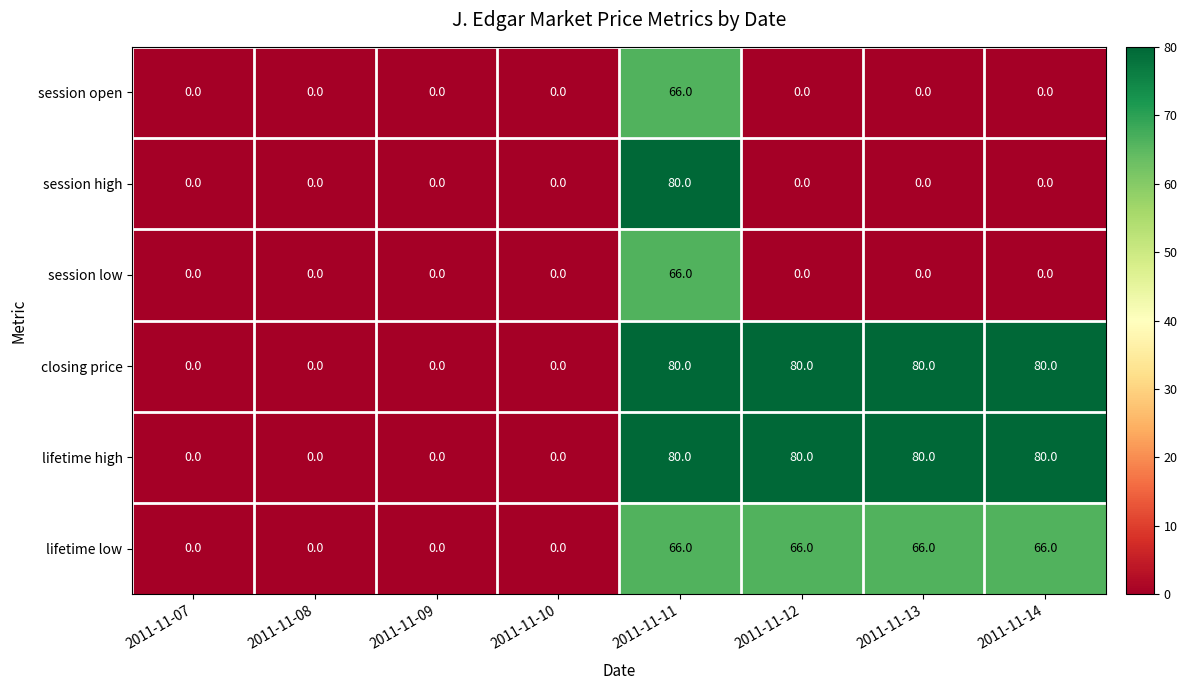

The session low series shows 33 at 2011-11-10. True or false?

False